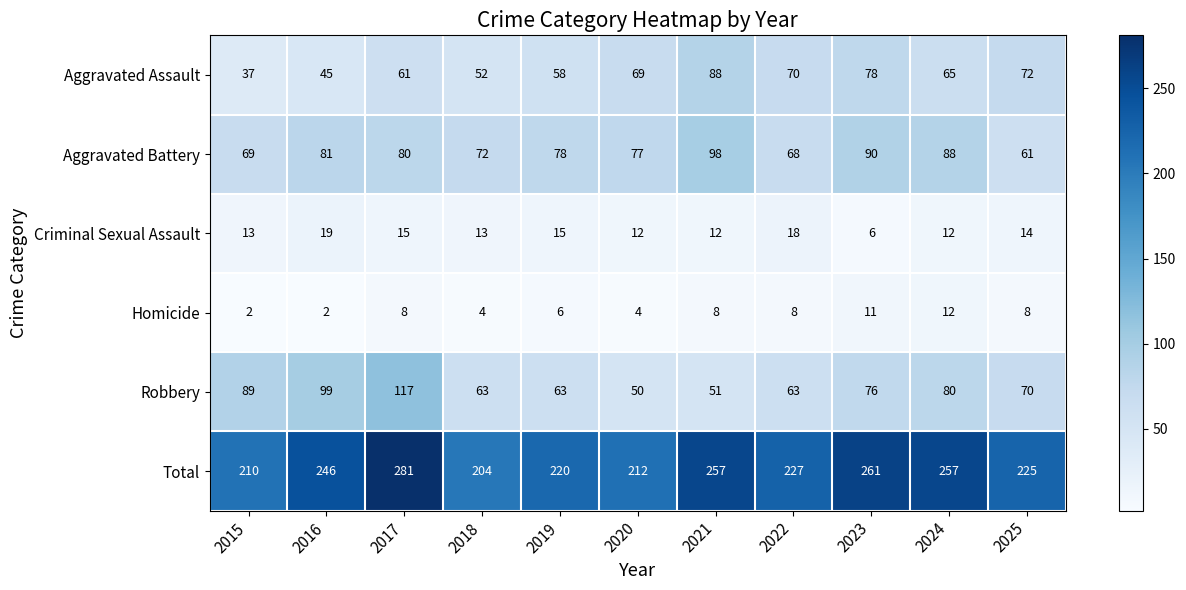

Rank the categories by Aggravated Battery value from highest to lowest.

2021, 2023, 2024, 2016, 2017, 2019, 2020, 2018, 2015, 2022, 2025